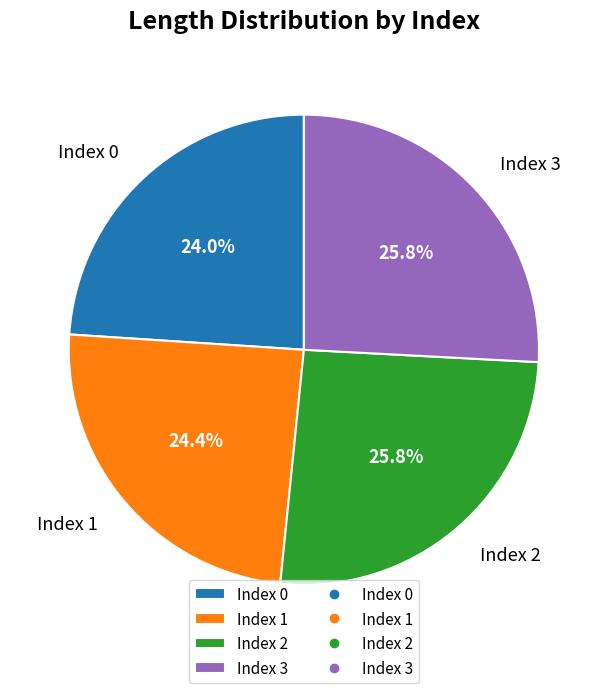

Is there any slice that represents more than half of the pie?

No